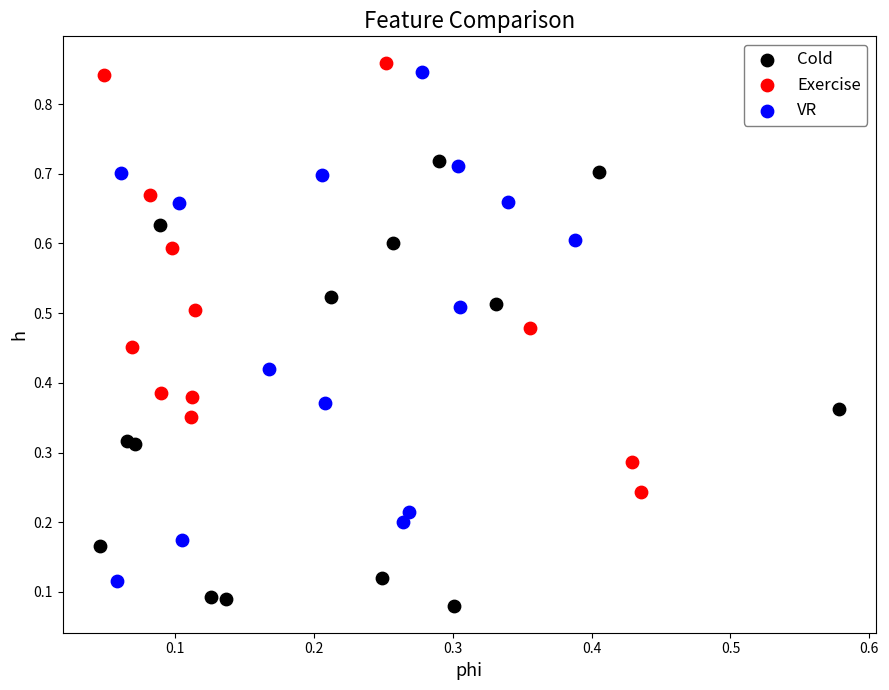

What are all the series names shown in the legend?

Cold, Exercise, VR